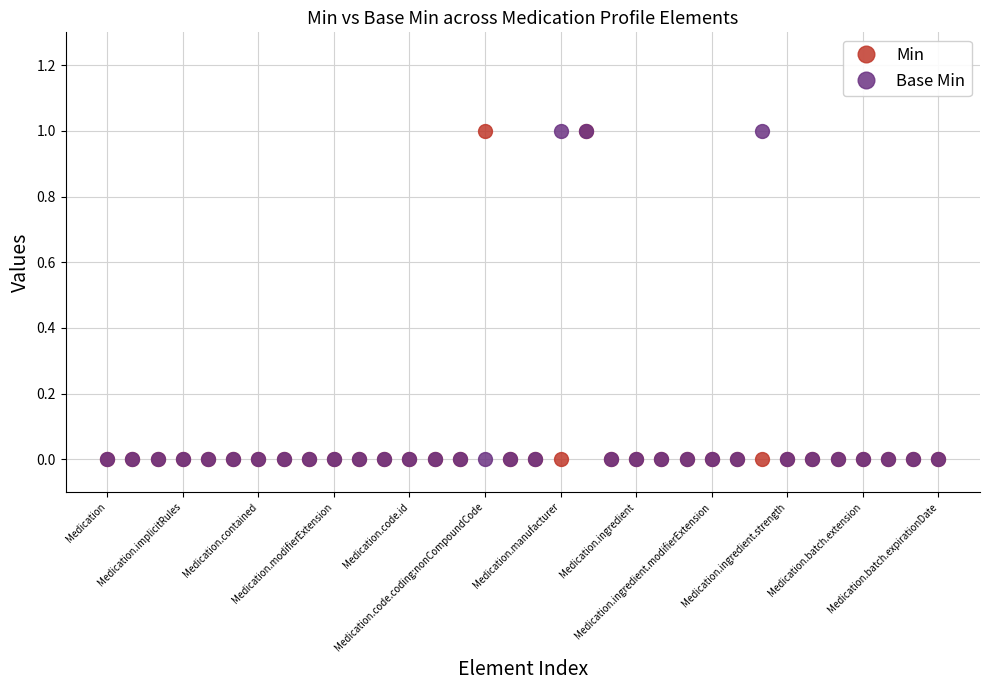

True or false: Min has more than 1 points higher than both neighbors.

True